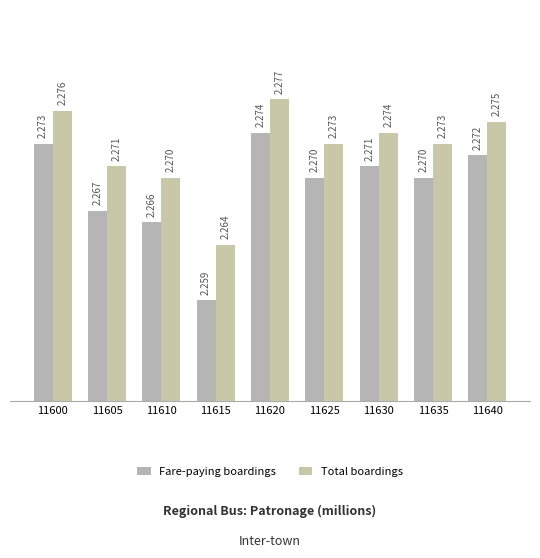

How many groups of bars are there?

9